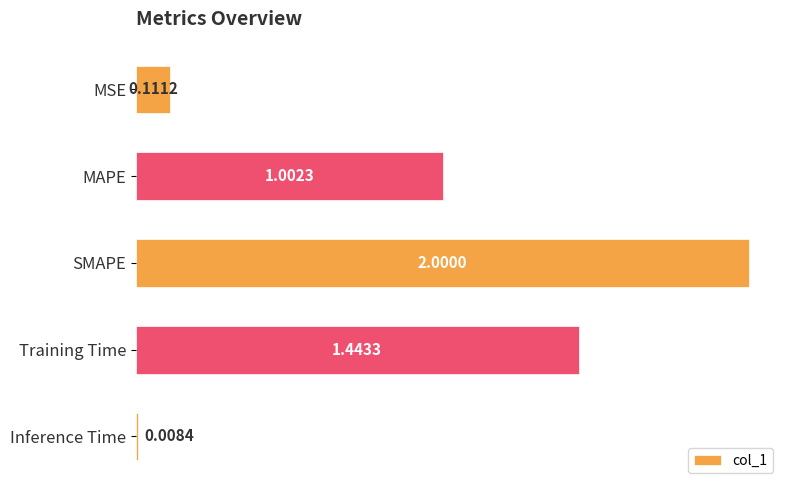

What is the difference between the values at Training Time and MAPE?

0.4